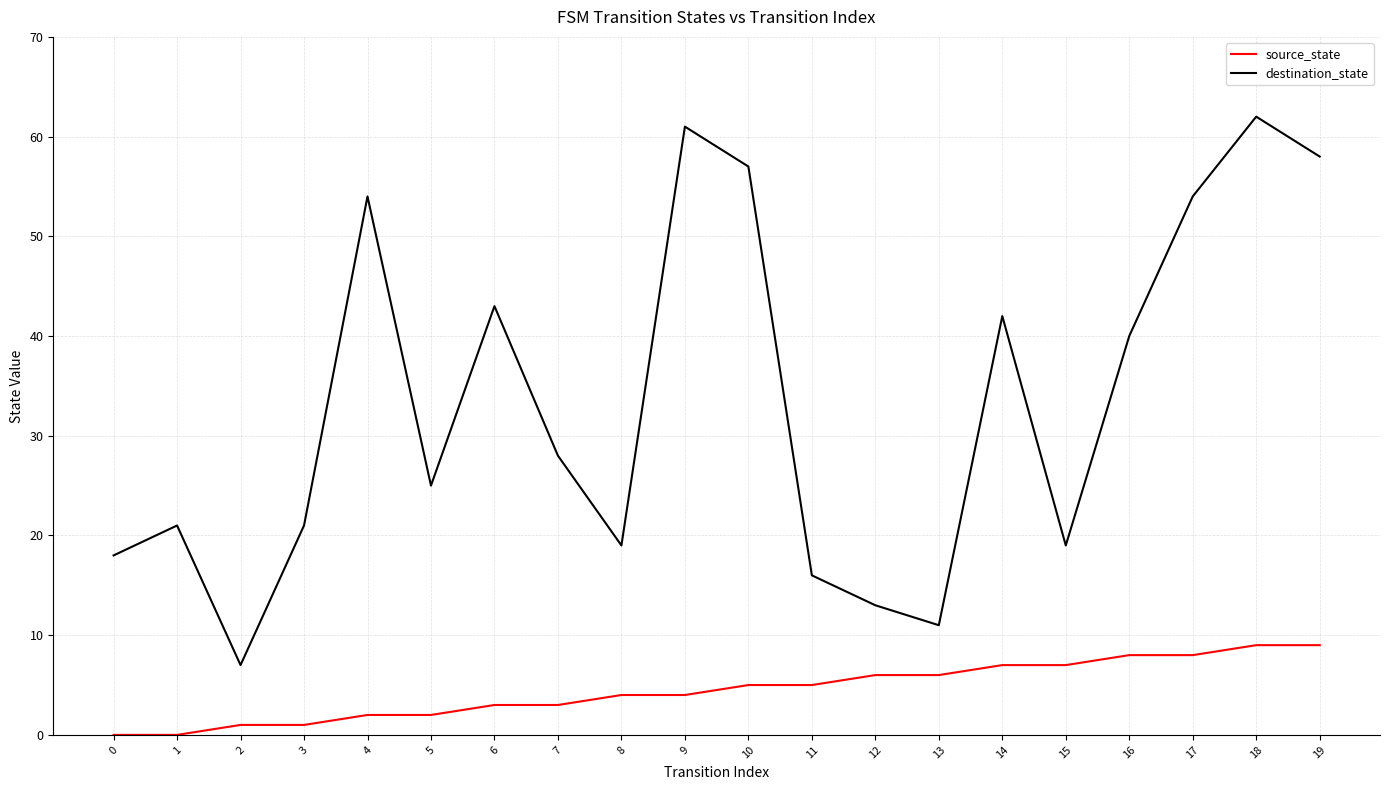

List the series in order of their peak value, lowest first.

source_state, destination_state